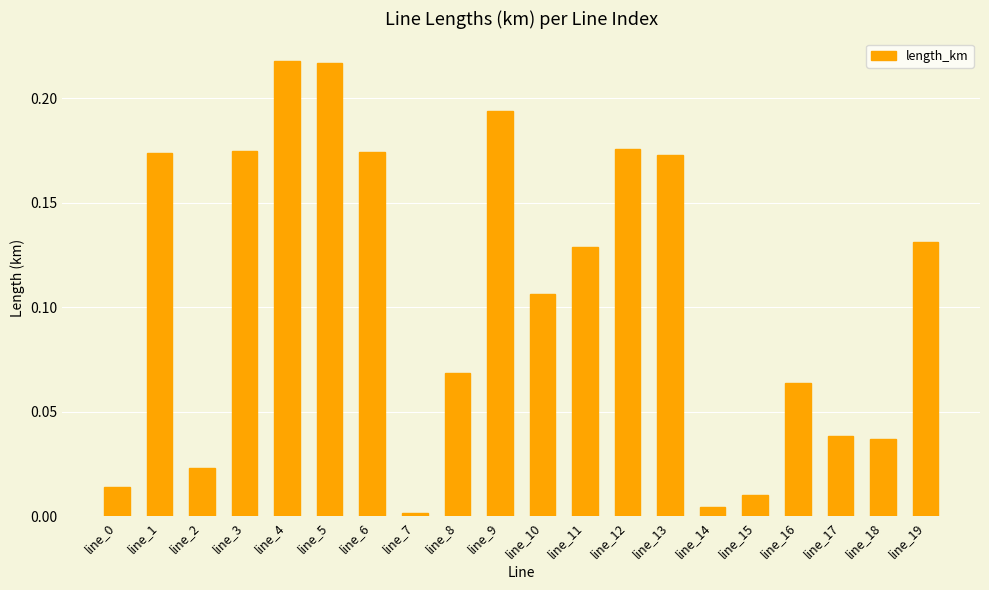

What is the sum of all values?

2.1